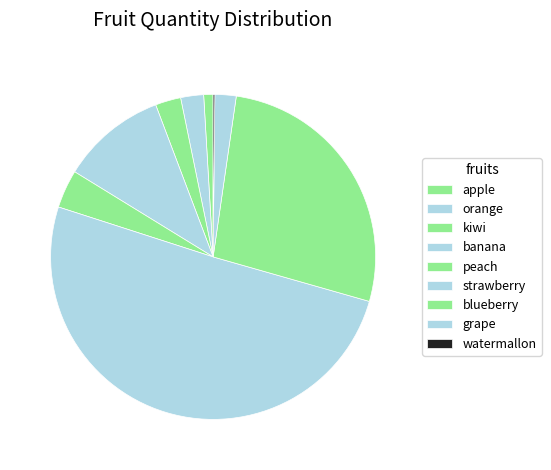

What is the smallest slice in the pie chart?

watermallon